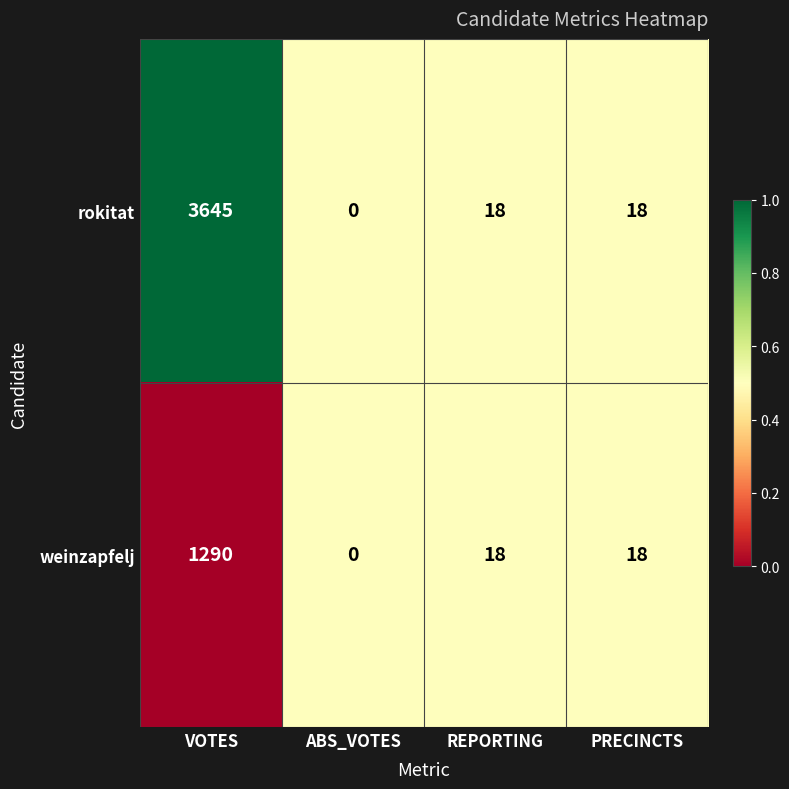

List the series in order of their overall mean, lowest first.

weinzapfelj, rokitat